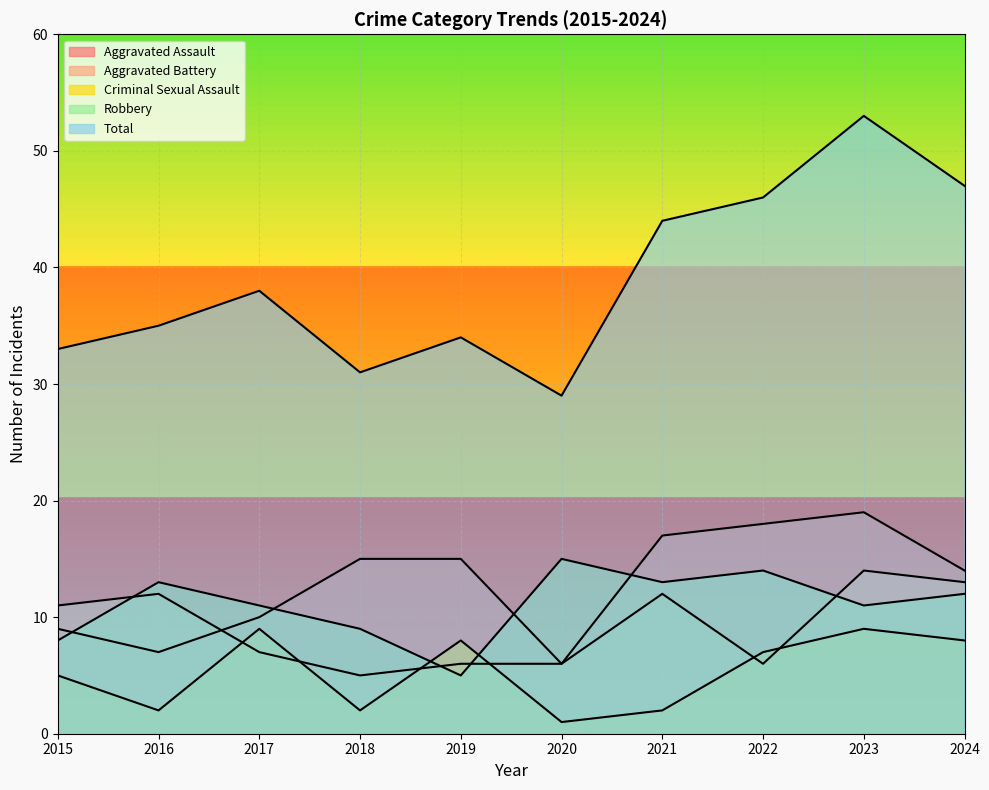

Which has a higher value, 2024 or 2016?

2024